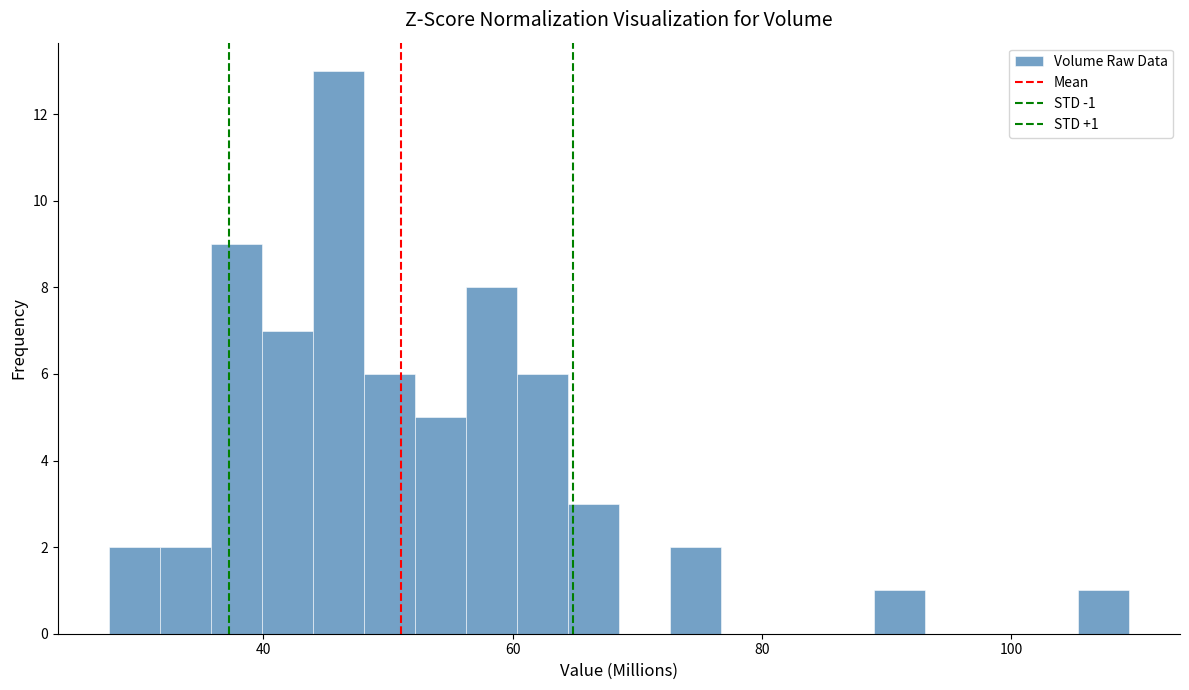

Read against the x-axis, roughly where is the centre of the tallest bar?

46